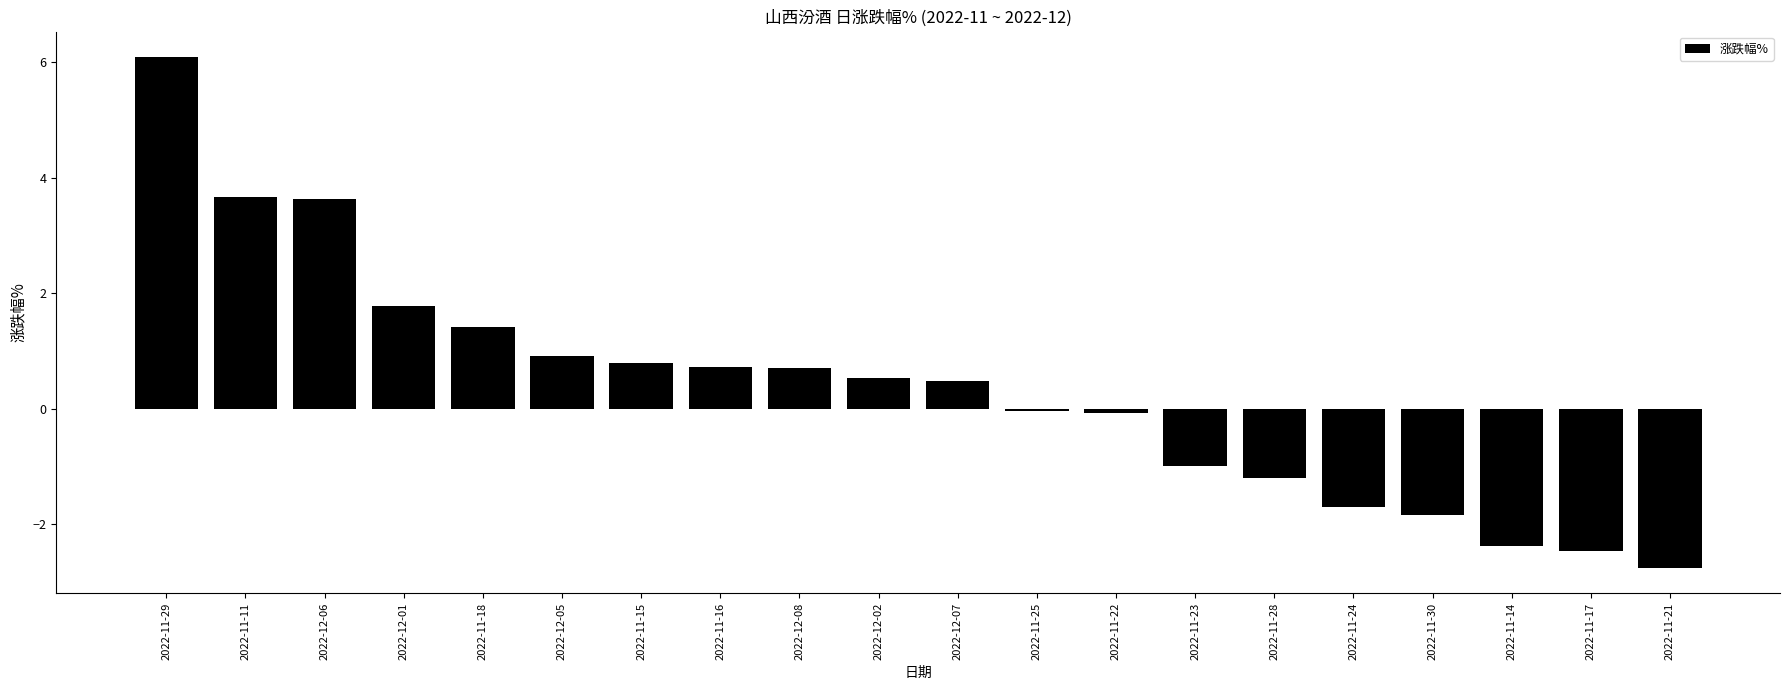

Read the value at 2022-11-14.

-2.4